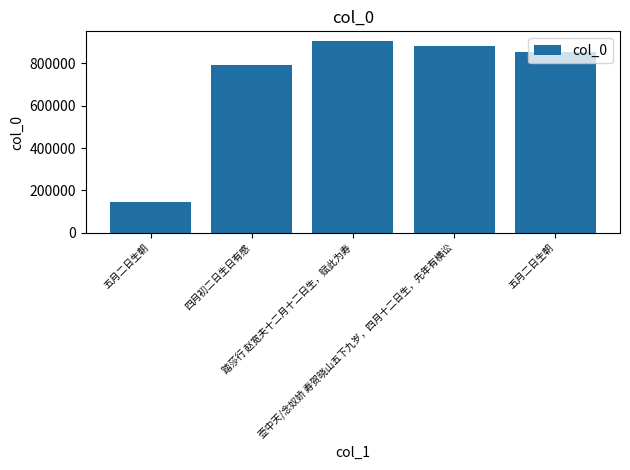

Reading left to right, transcribe all the data shown in this chart.

五月二日生朝=146376	四月初二日生日有感=793053	踏莎行 赵宽夫十二月十二日生，赋此为寿=905368	壶中天/念奴娇 寿贺晓山五下九岁，四月十二日生，先年有横讼=883561	五月二日生朝=851438